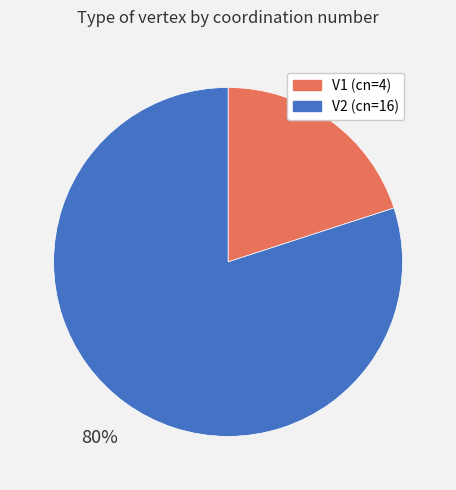

True or false: V1 accounts for 12% of the total.

False